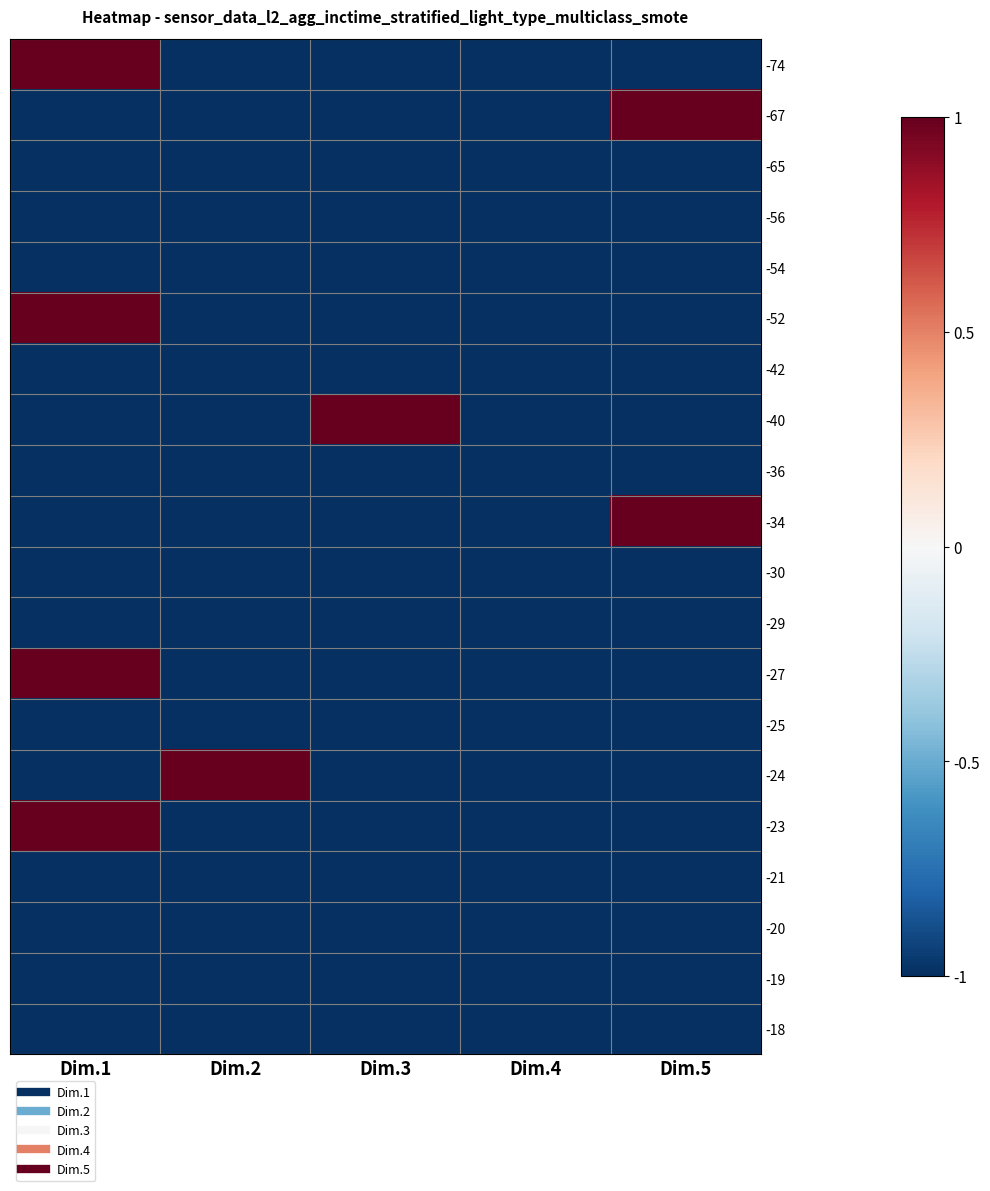

Which has a higher value, Dim.3 or Dim.4?

Dim.3